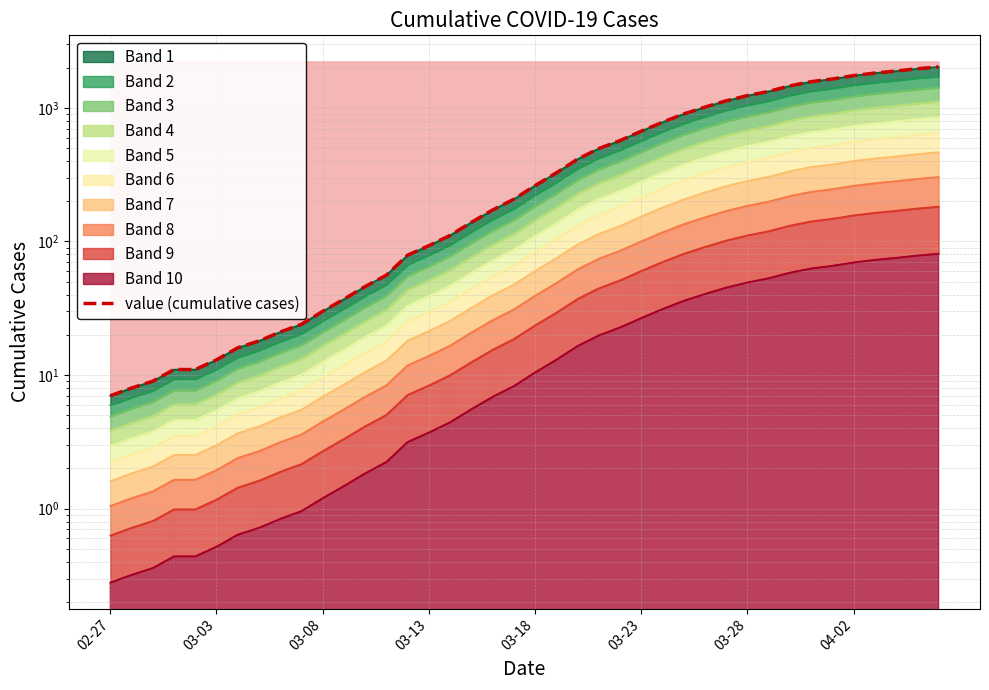

What is the difference between the second highest and second lowest values?

1955